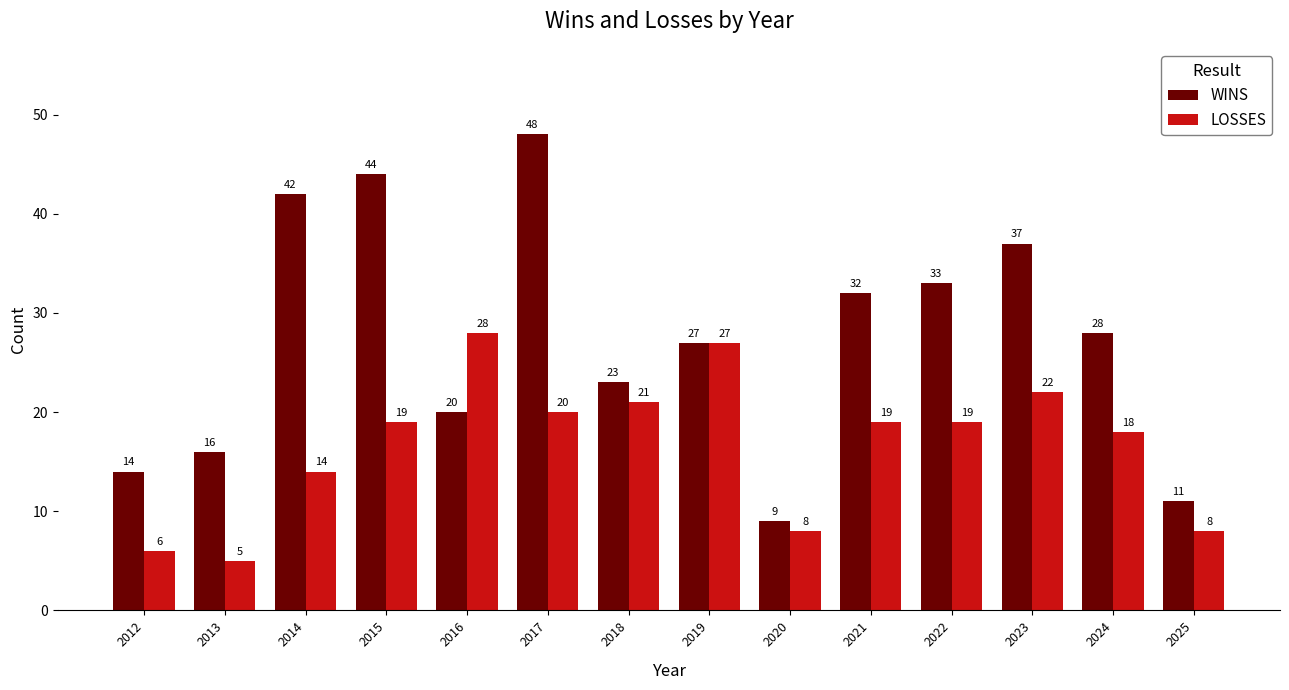

What is the spread (max minus min) of values at 2021?

13